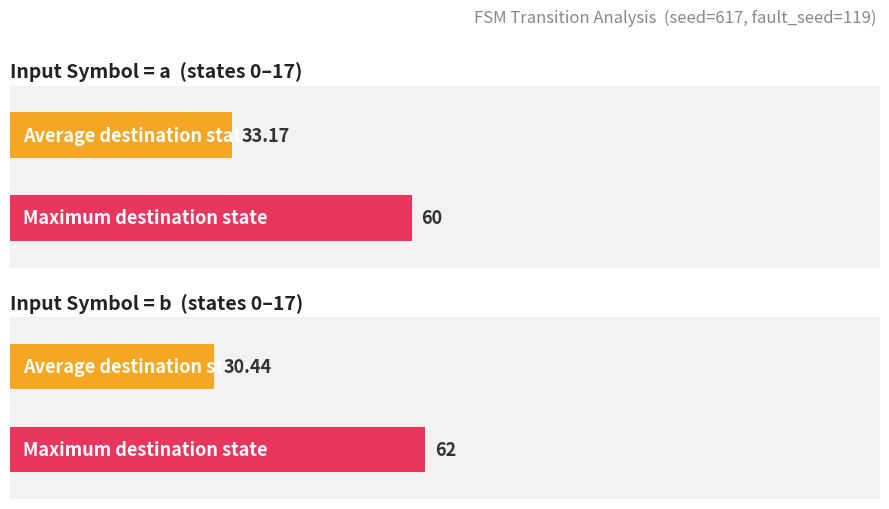

Does the chart contain any negative values?

No